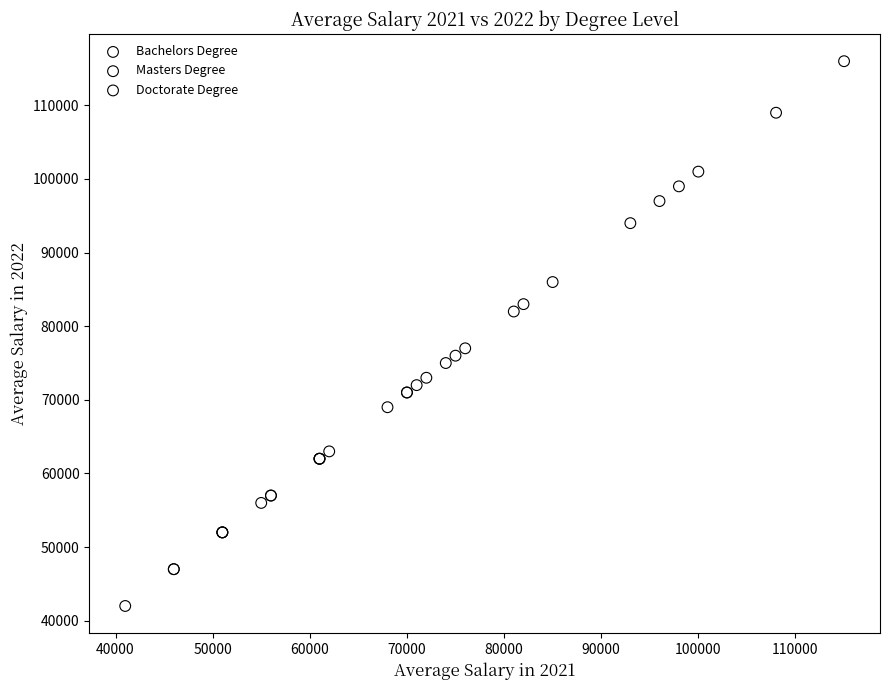

What are all the series names shown in the legend?

Bachelors Degree, Masters Degree, Doctorate Degree